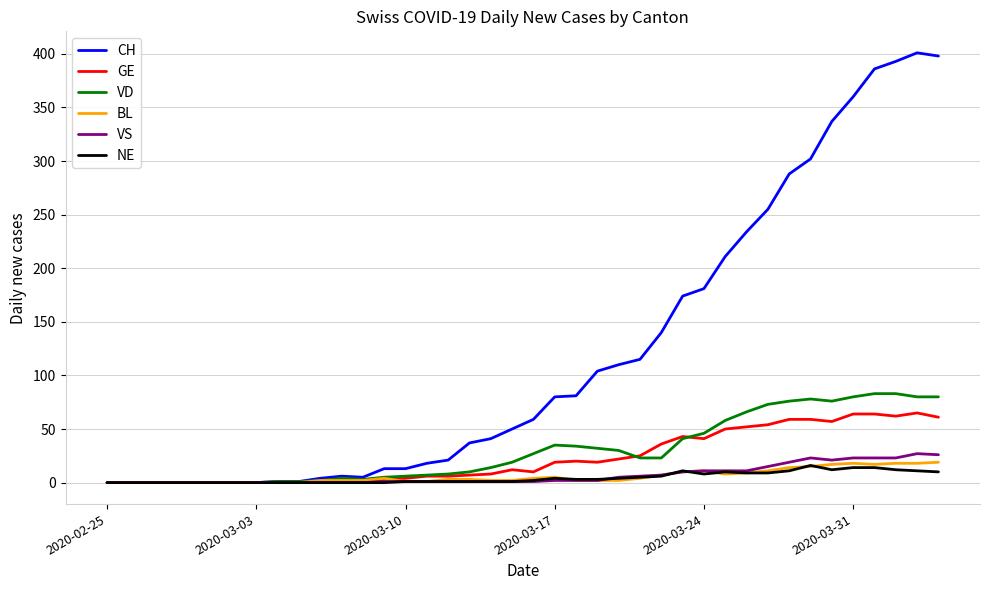

Which series has the largest total across all categories?

CH